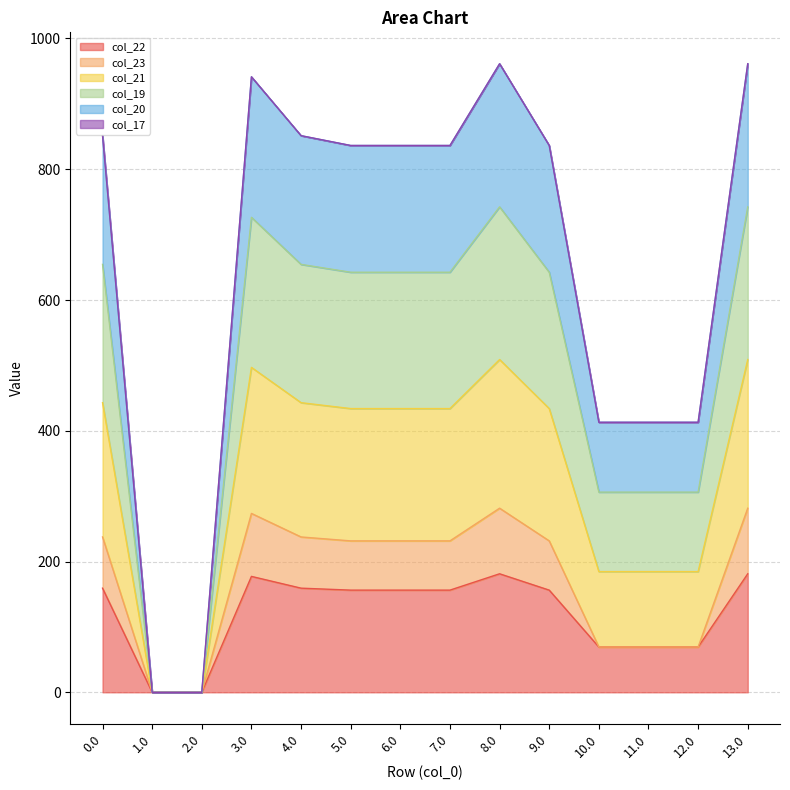

What is the maximum value for col_22?

181.3